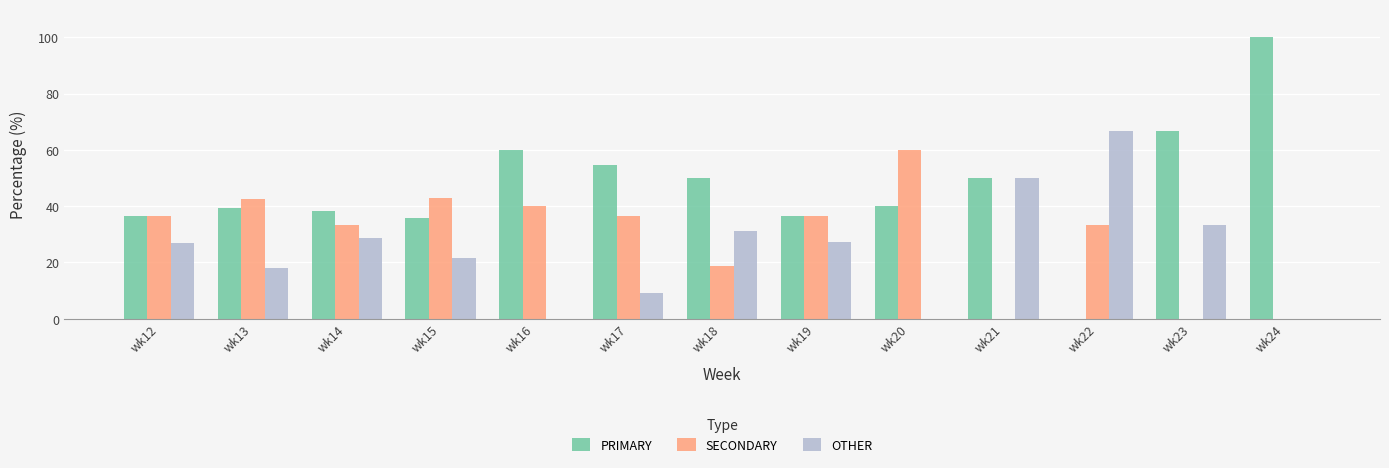

How many data points does each series have?

13